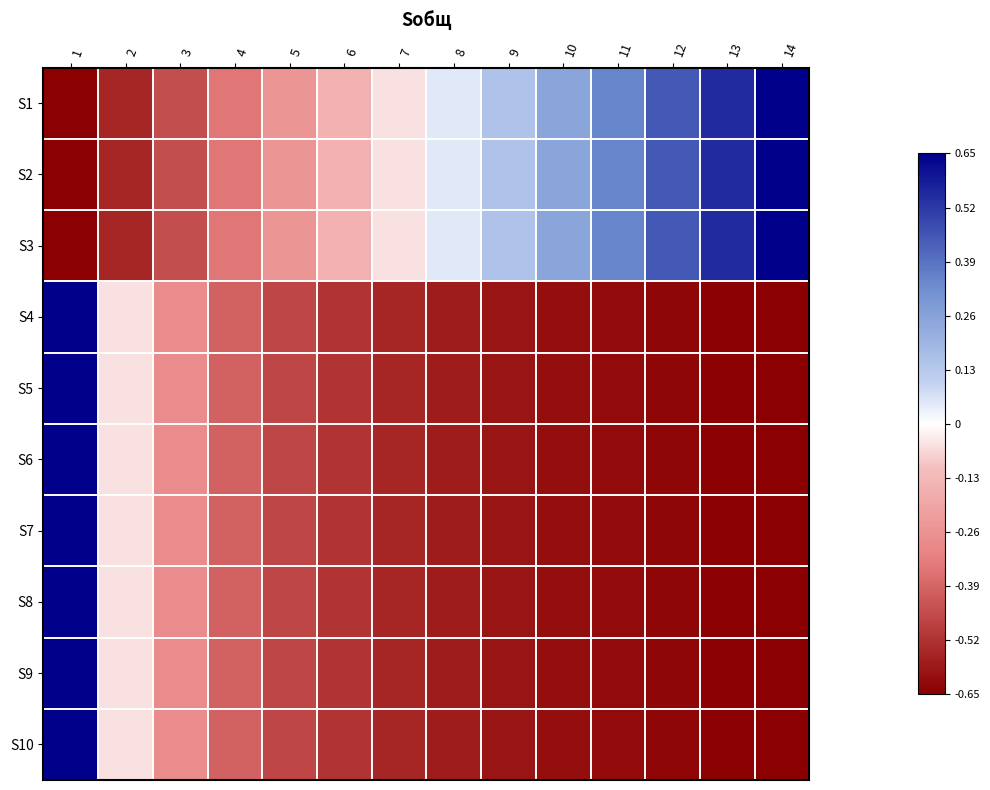

Which series has the widest spread of values?

S1